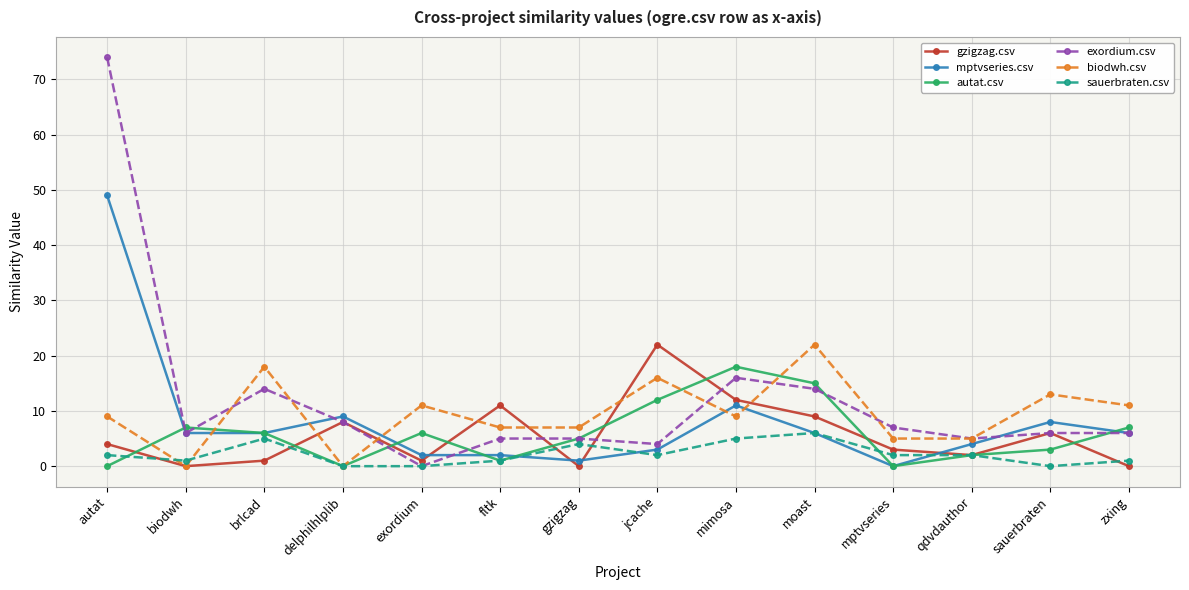

Where is the first local maximum for exordium.csv?

brlcad